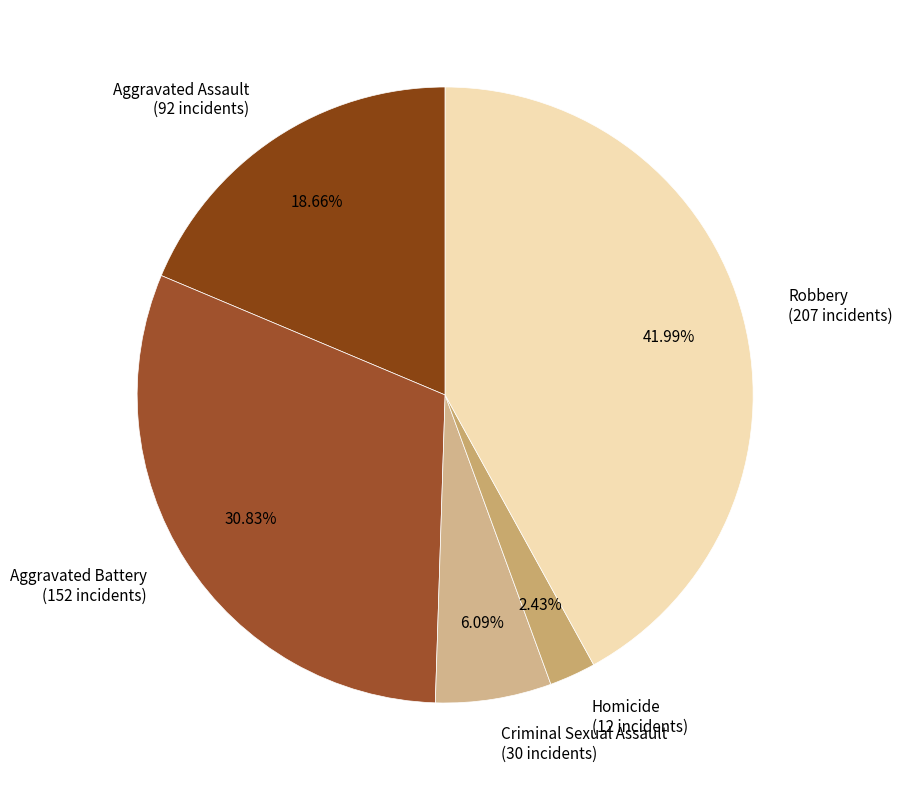

What percentage is the Robbery slice, to the nearest percent?

42%